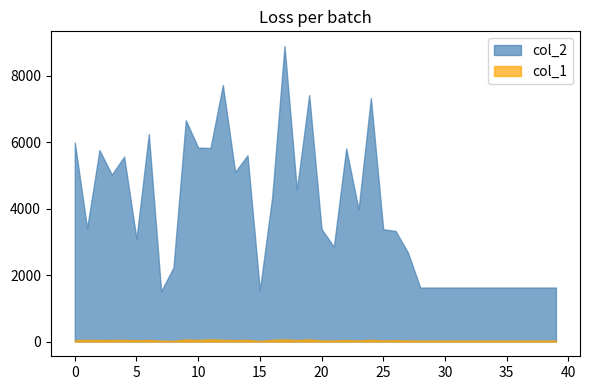

How many lines are shown in the chart?

2